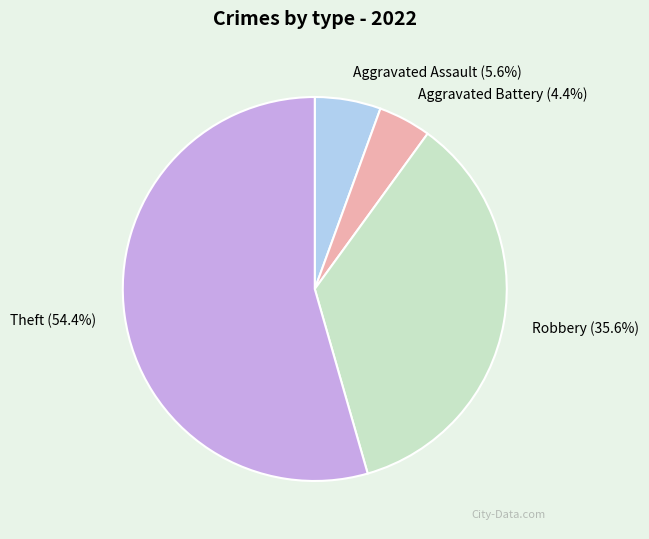

To the nearest percent, what percentage of the pie is Aggravated Assault?

6%